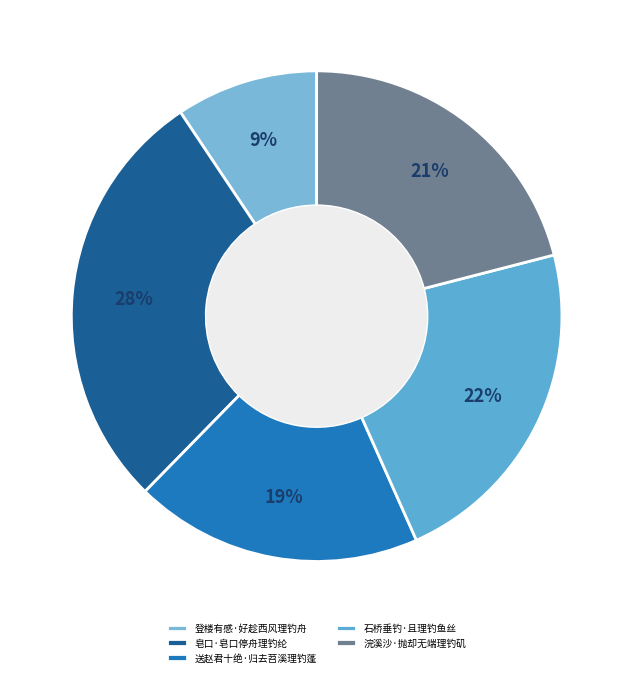

What is the ratio of the value at 送赵君十绝·归去苕溪理钓蓬 to the value at 浣溪沙·抛却无端理钓矶?

0.9